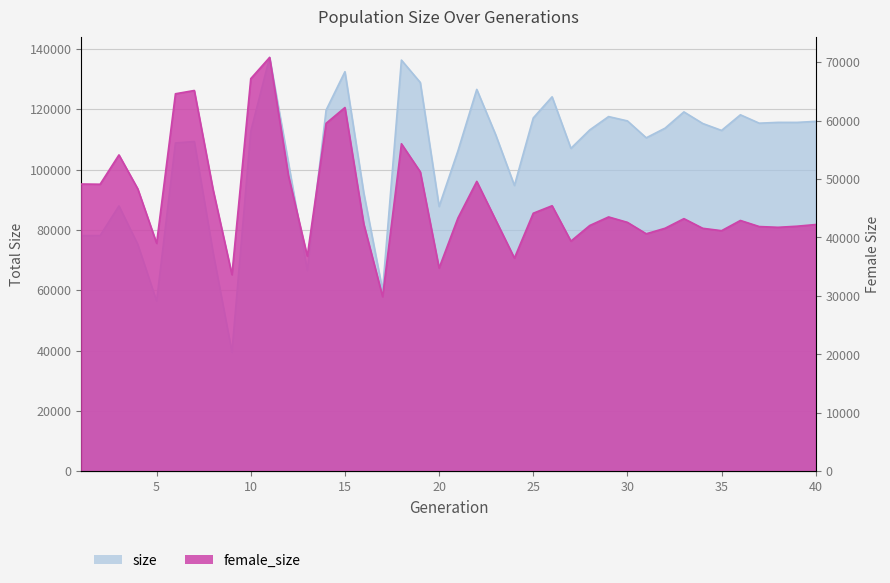

What is the sum of the size values at 33 and 30?

235210